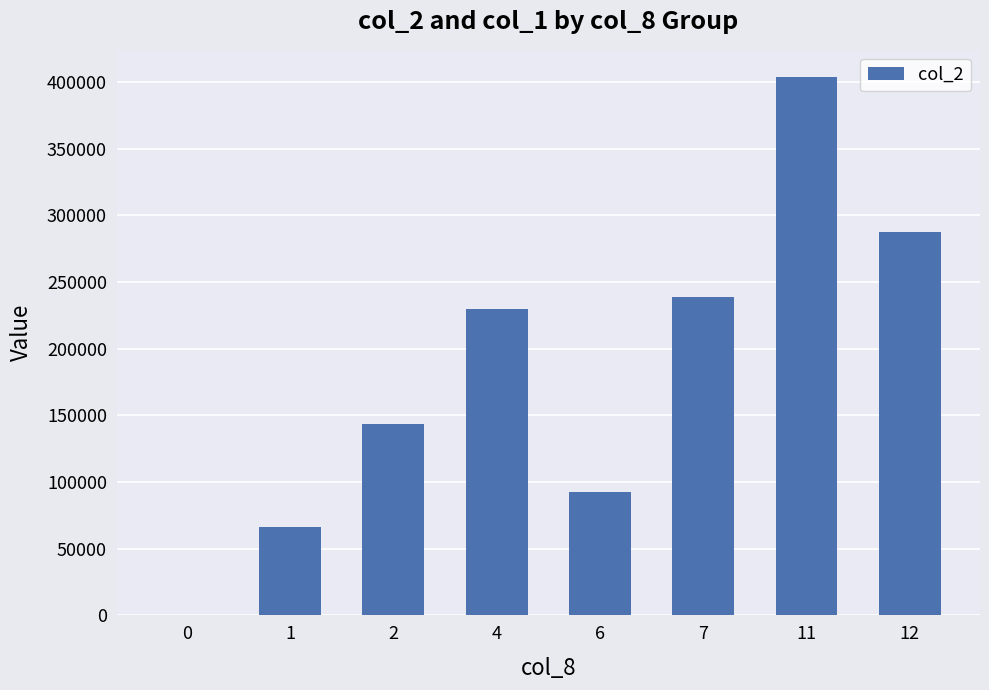

Is it true that the value at 12 is 287170?

True